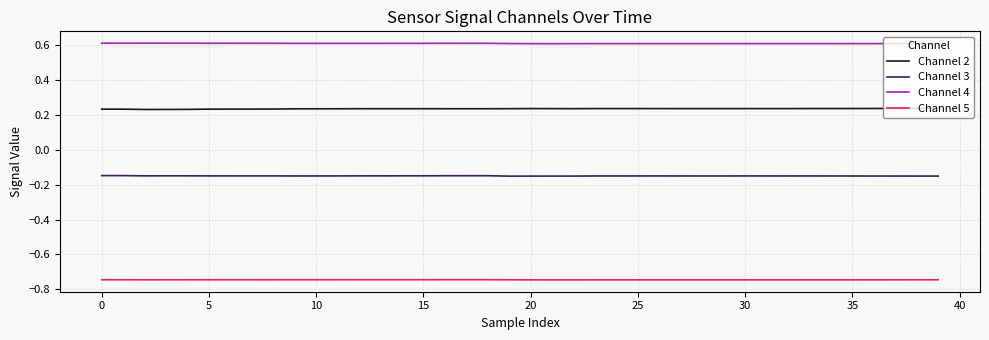

What is the maximum value shown in the chart?

0.6